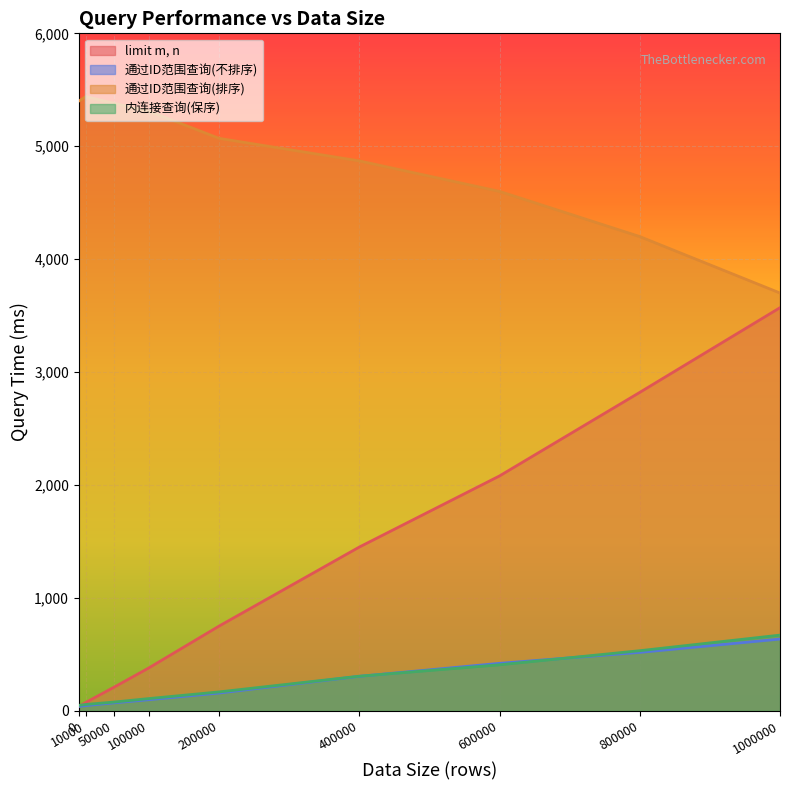

What is the maximum value shown in the chart?

5440.0